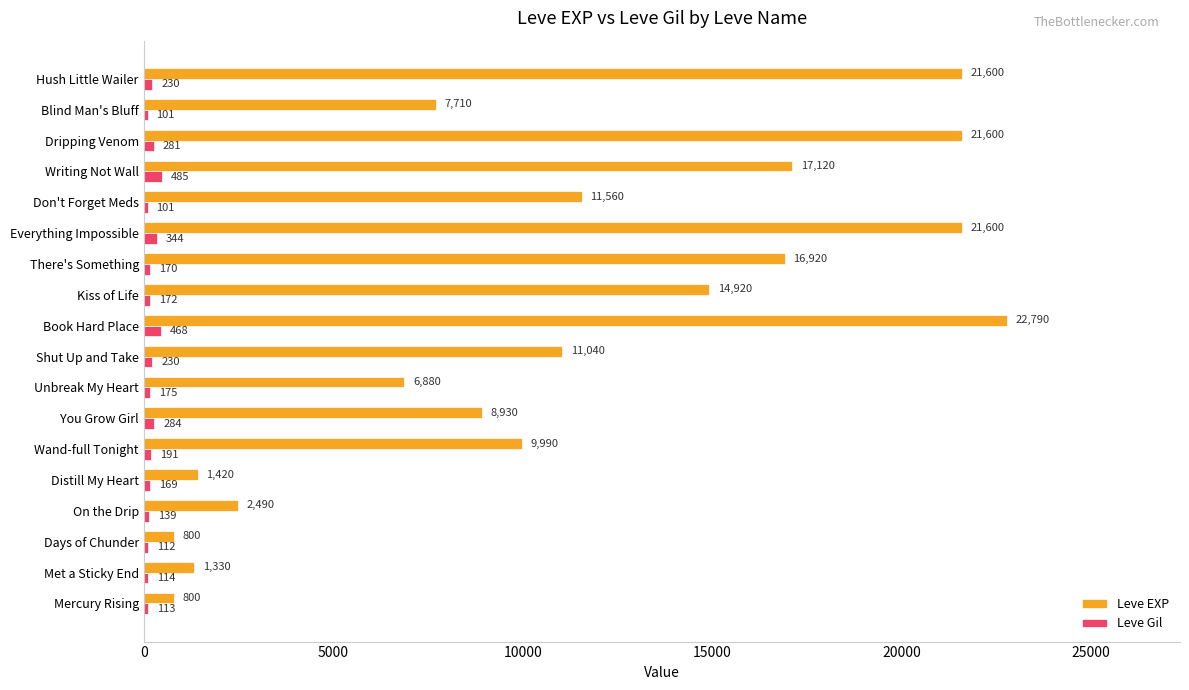

At how many categories does at least one series exceed 15372?

6